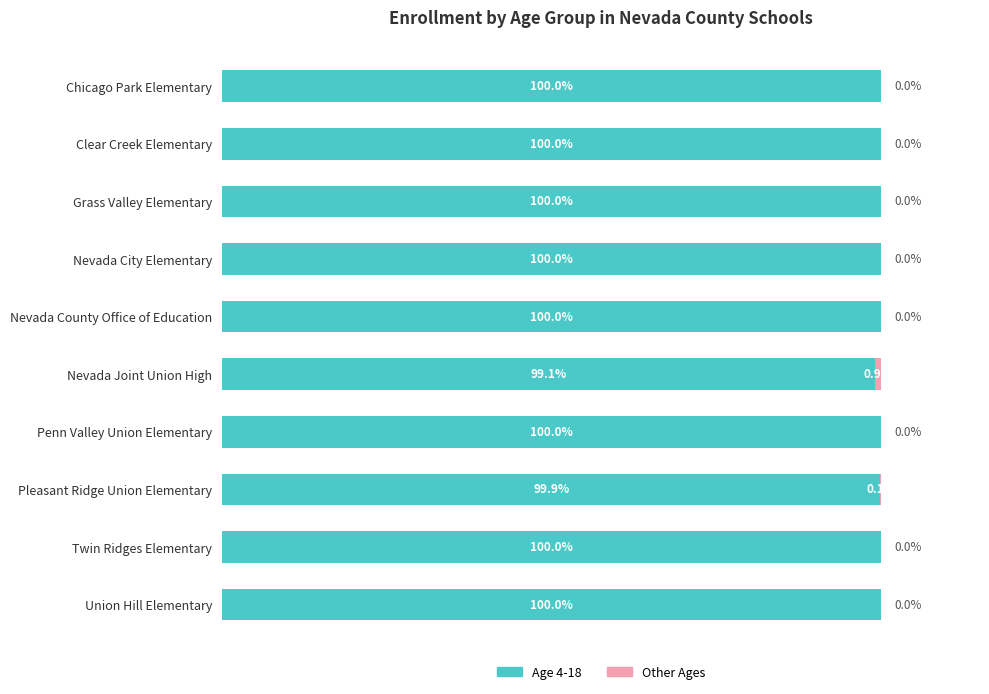

What is the value of the Age 4-18 bar at the 8th from the left?

99.9